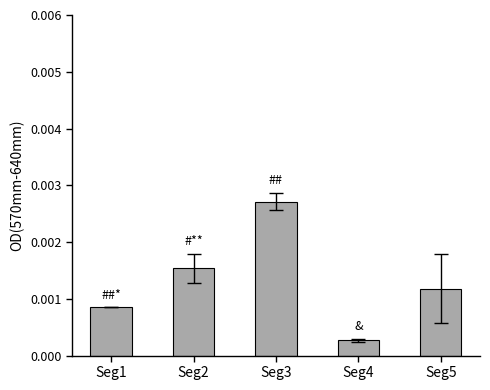

Between Seg2 and Seg4, which is larger?

Seg2